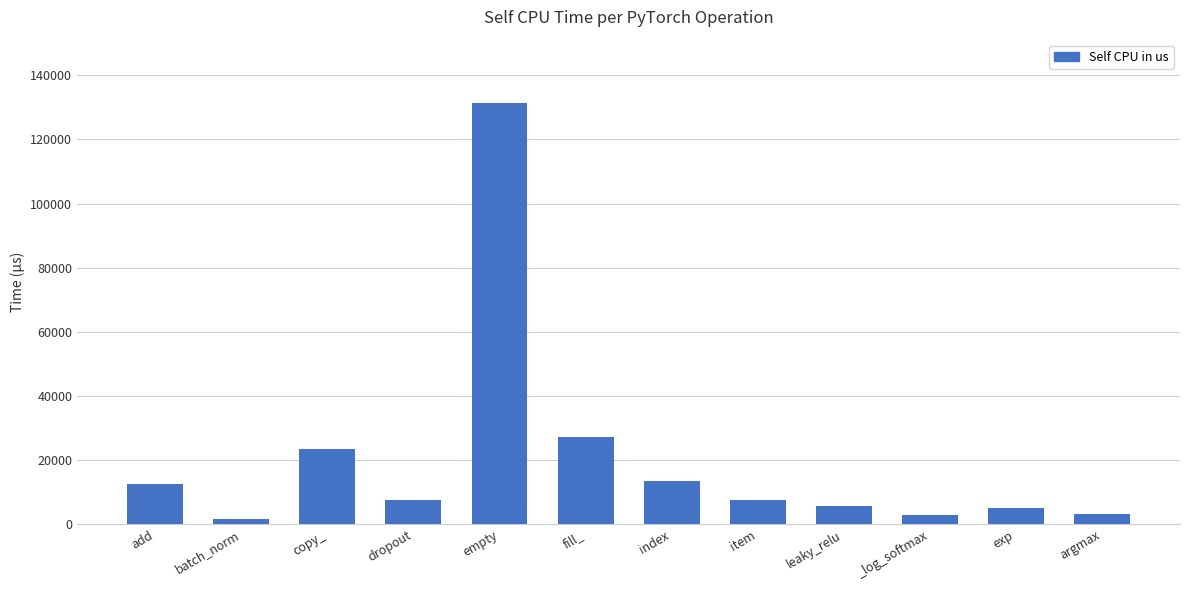

What is the difference between the maximum and minimum values?

129707